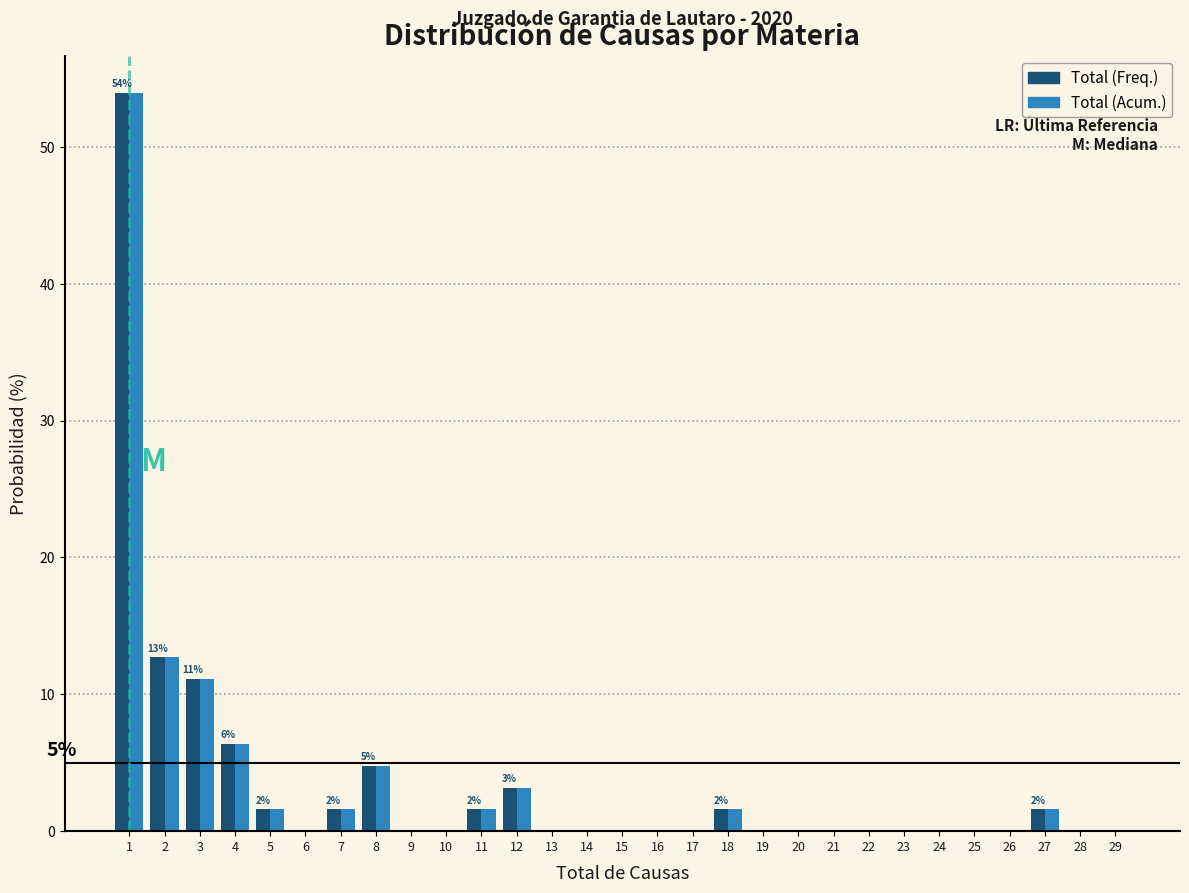

In the Total (Freq.) series, which range on the x-axis has the tallest bar?

0.5 to 1.5